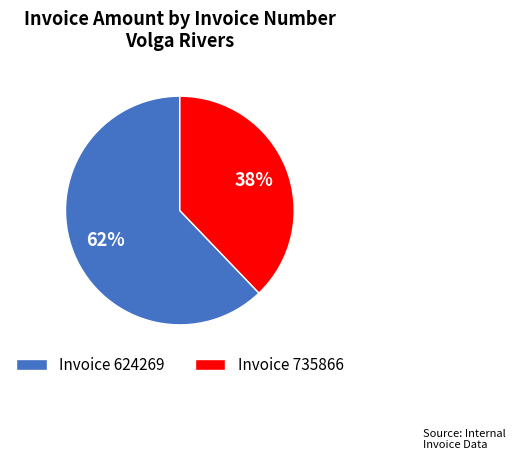

What is the largest slice in the pie chart?

Invoice 624269